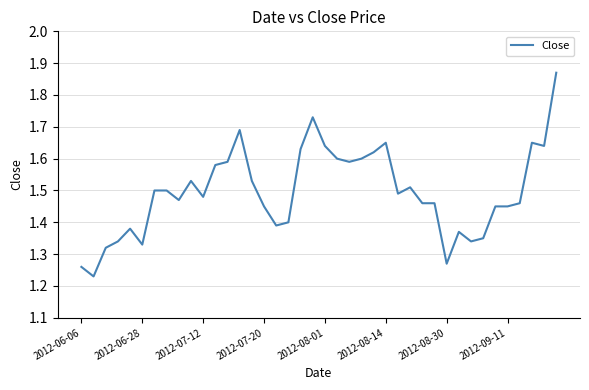

What is the difference between the maximum and minimum values?

0.6